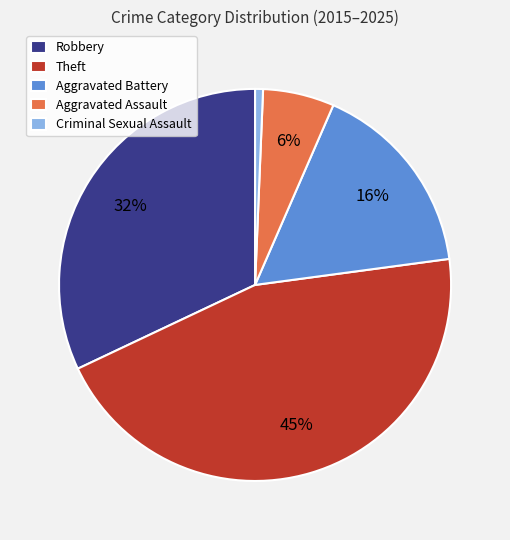

Combined, do Theft and Criminal Sexual Assault account for over 50%?

No